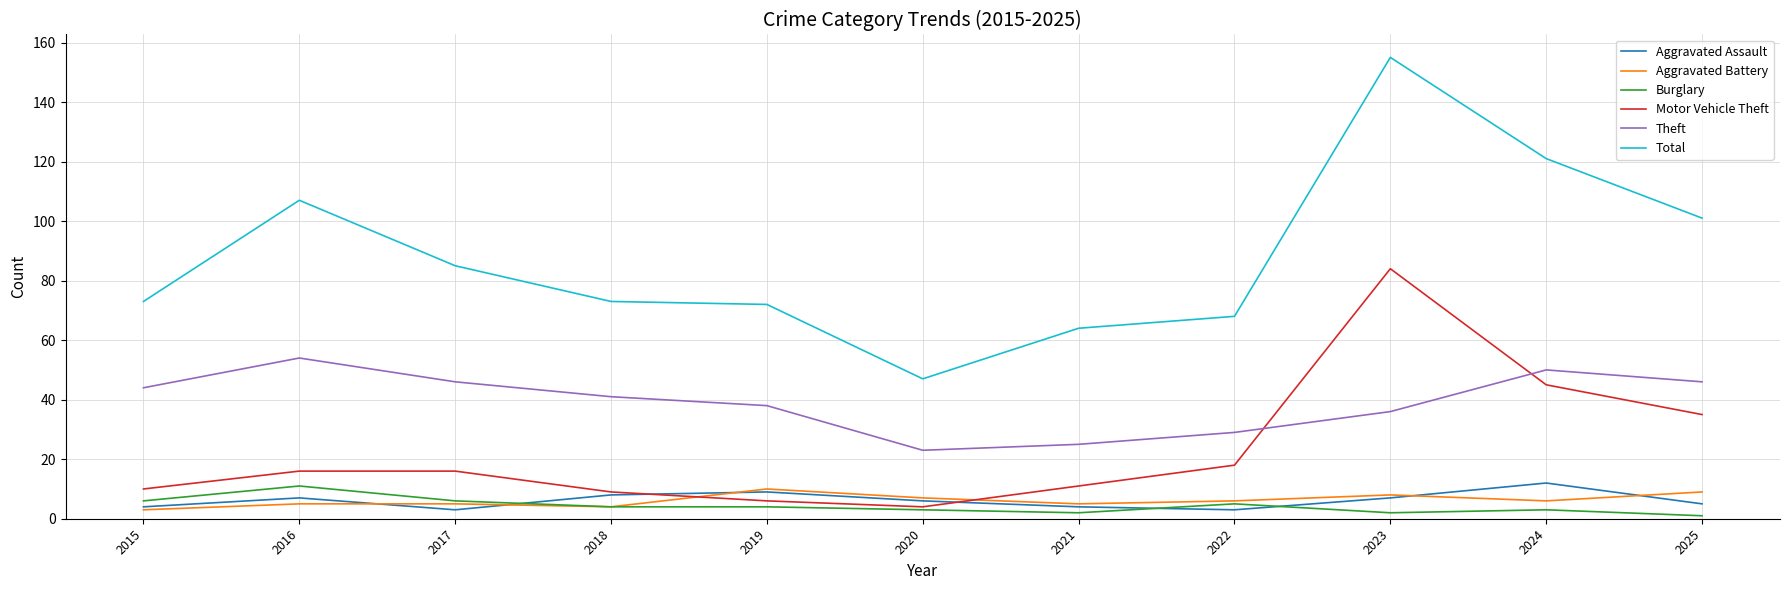

Count the Aggravated Assault values in the range 4 to 8.

7